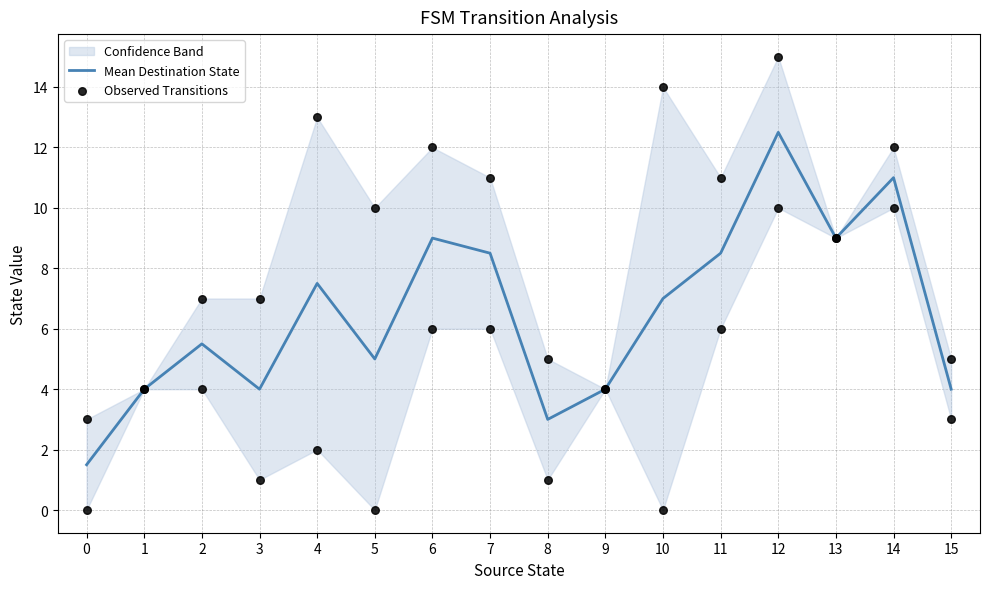

Which category has the highest value in the Mean Destination State series?

12